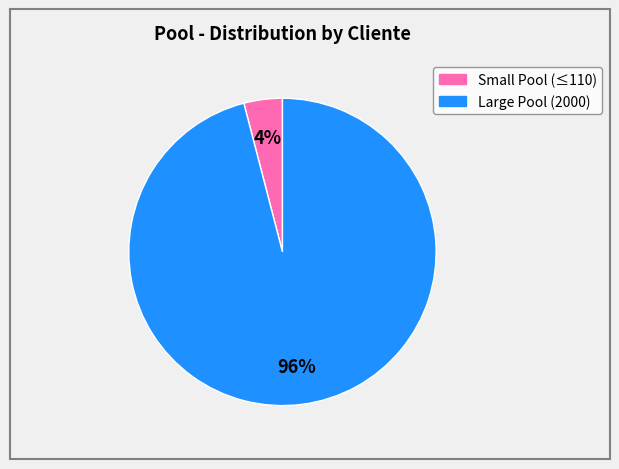

Is there a majority slice in this chart?

Yes